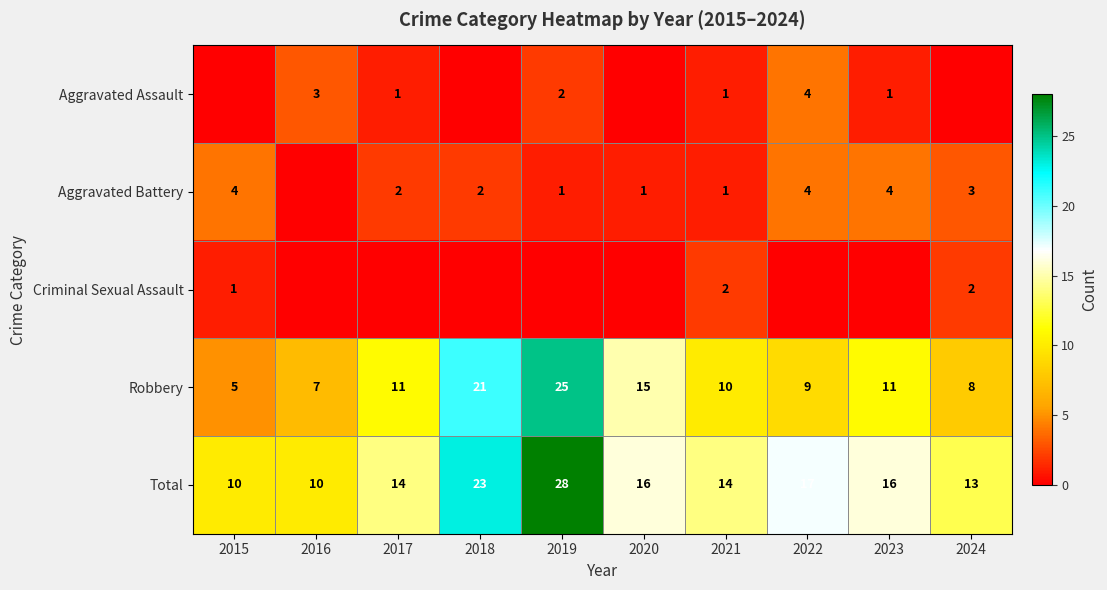

What is the sum of all Robbery values?

122